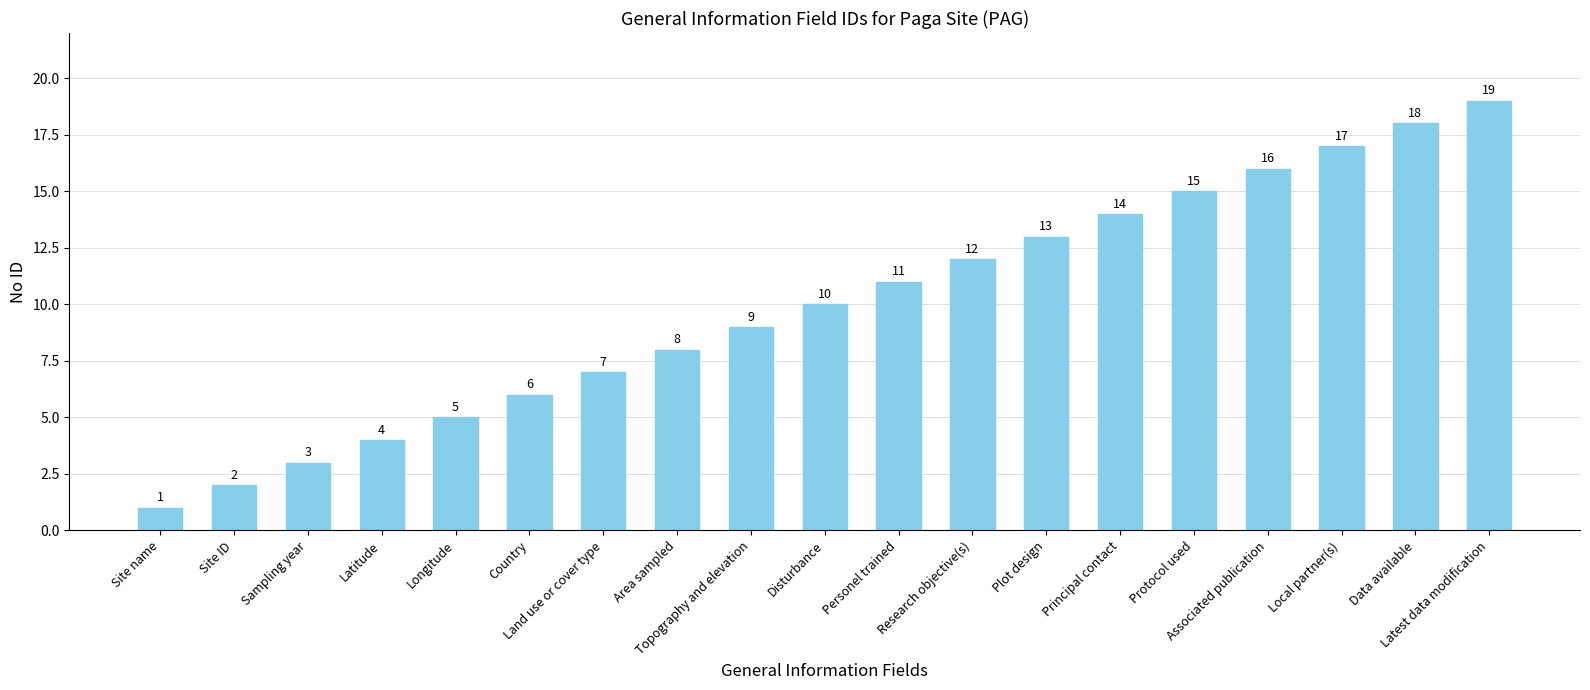

How many series are shown in this chart?

1